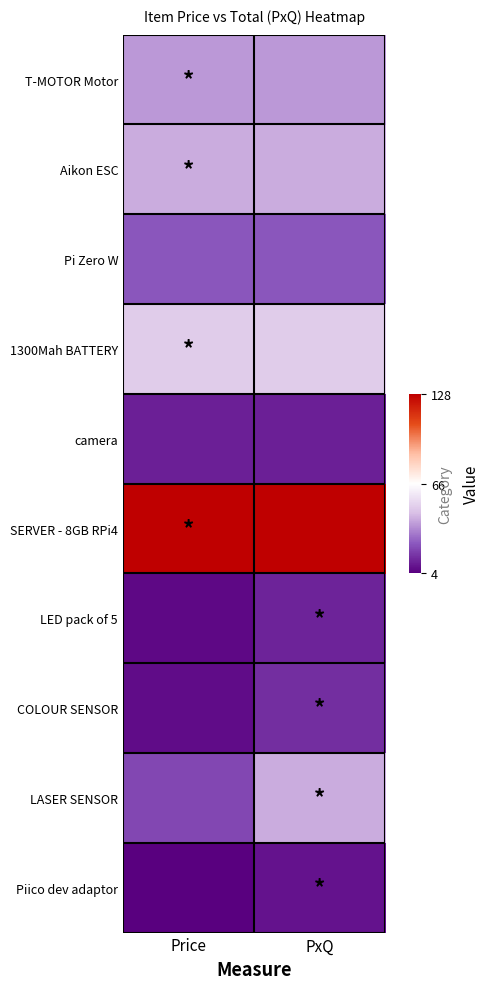

Which series has the largest total across all categories?

SERVER - 8GB RPi4